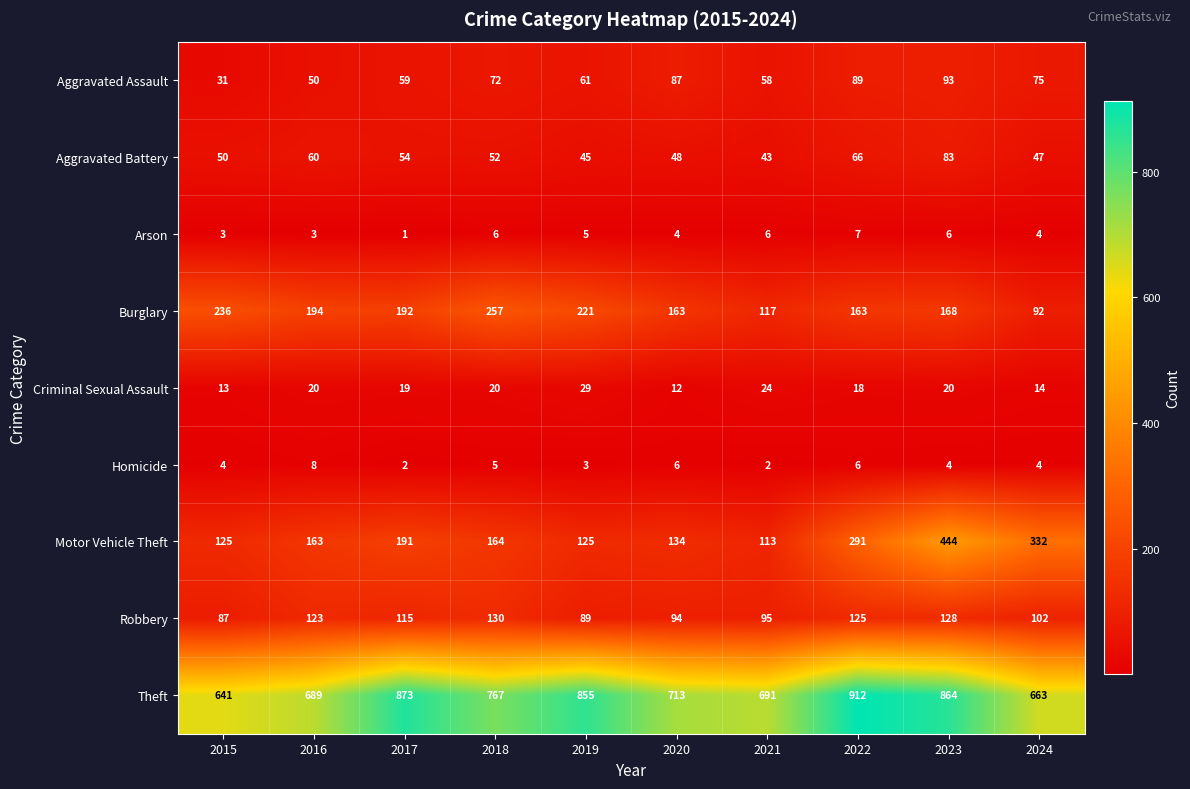

Read the Theft value at 2024.

663